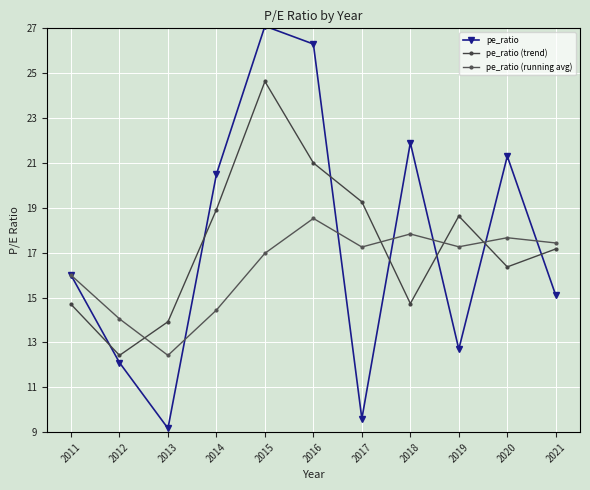

At which category is the sum across all series the highest?

2015